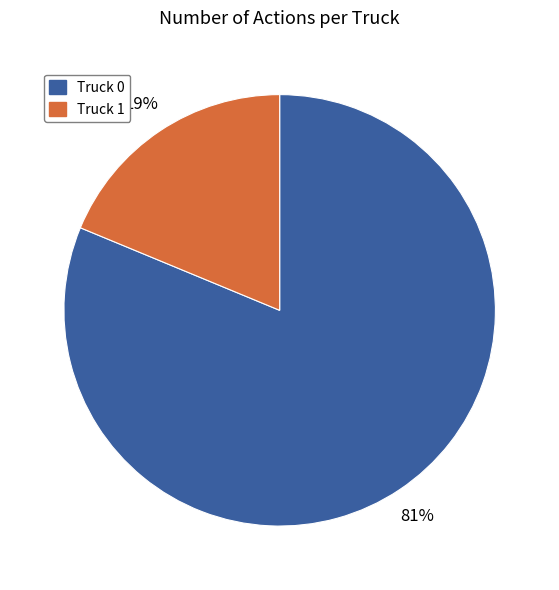

How many segments does this pie chart have?

2